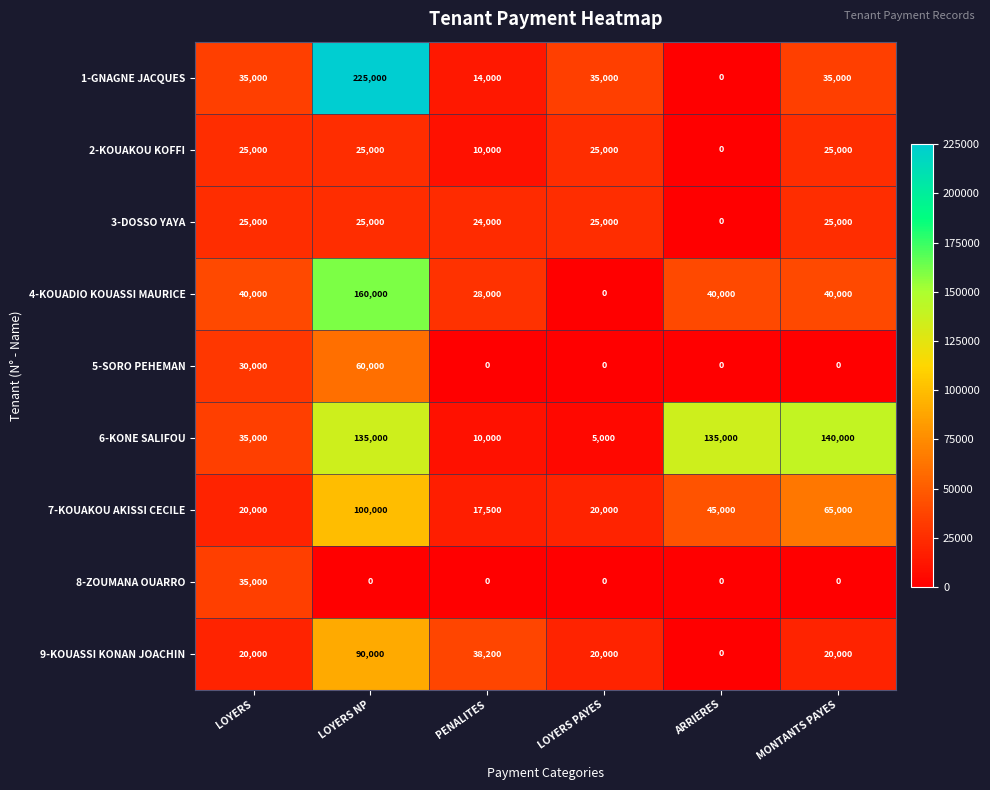

Which series has the largest total across all categories?

6-KONE SALIFOU